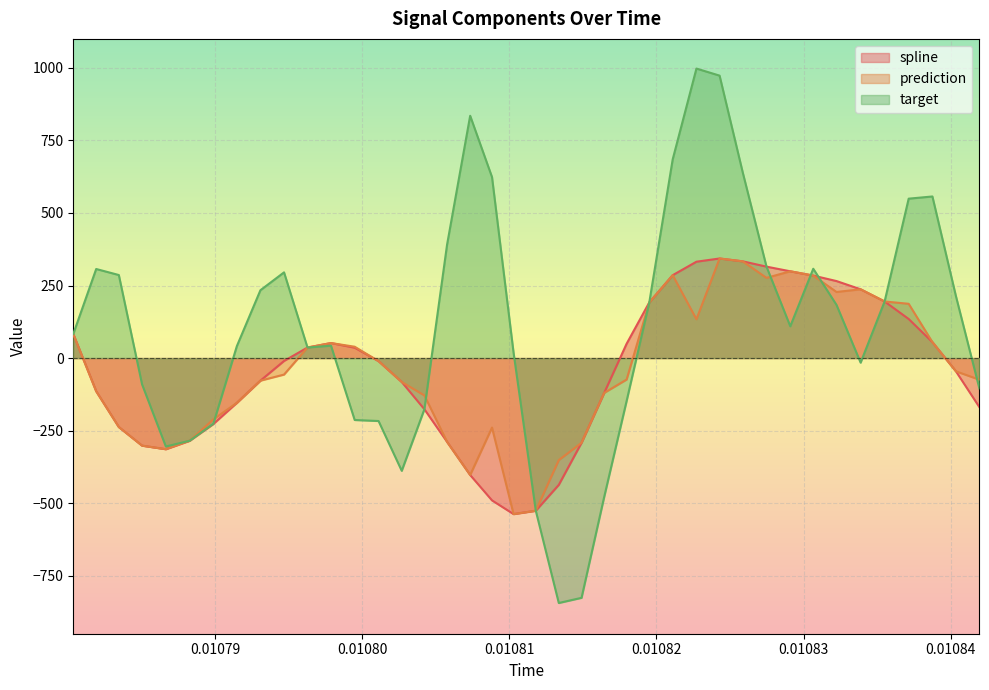

What is the sum of all target values?

4265.5